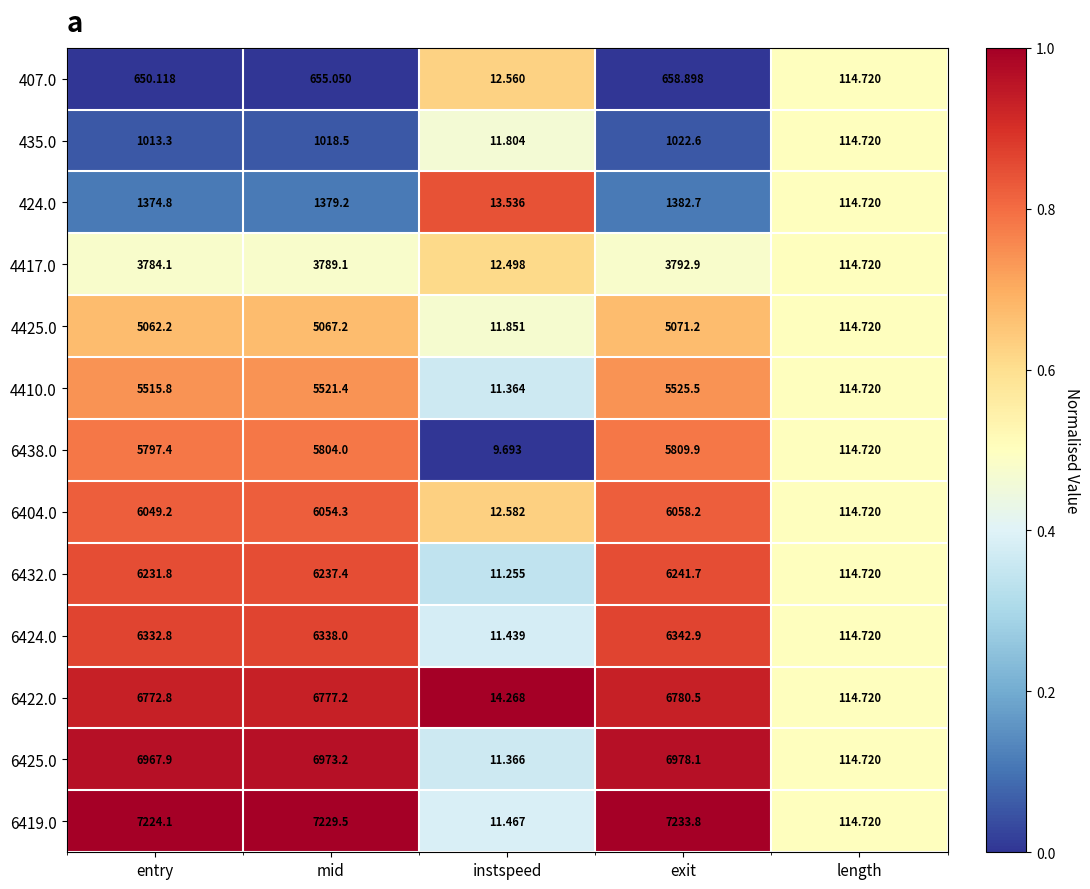

At which category is the sum across all series the highest?

exit